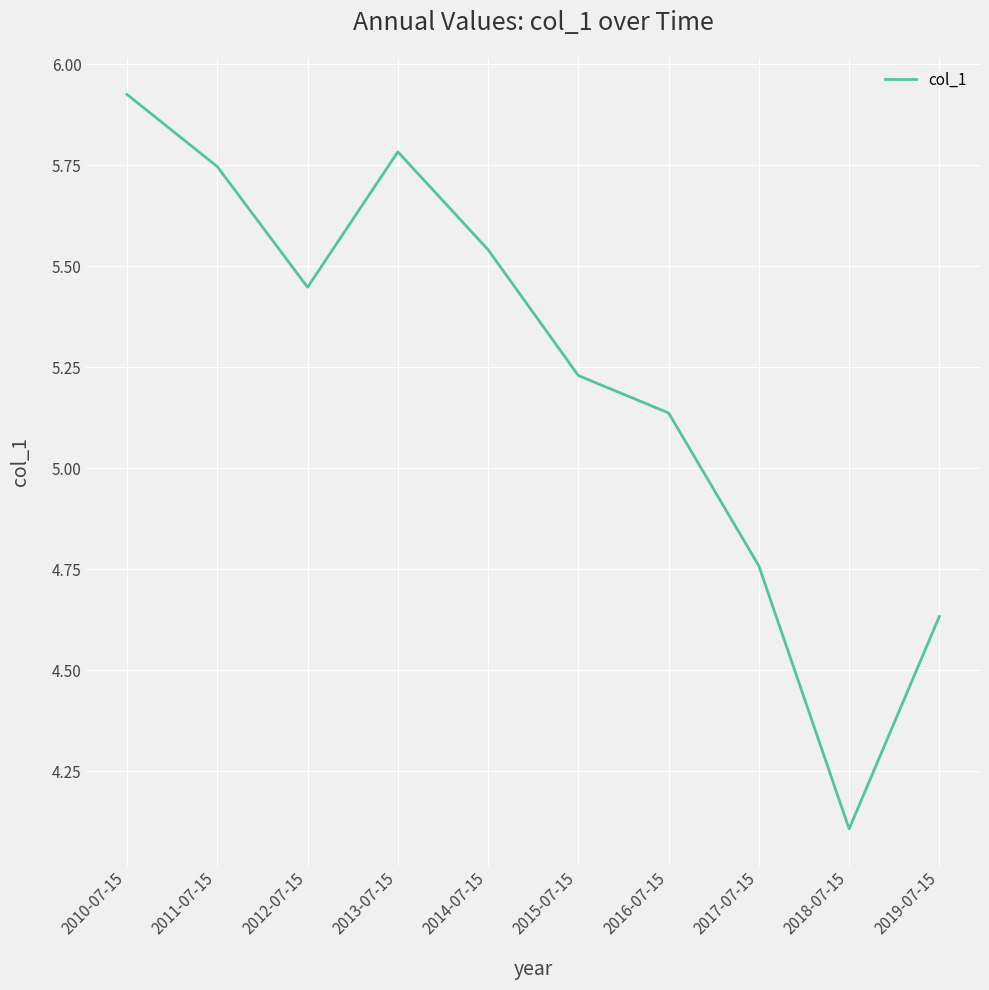

Where is the data nearest to the value 5?

2016-07-15